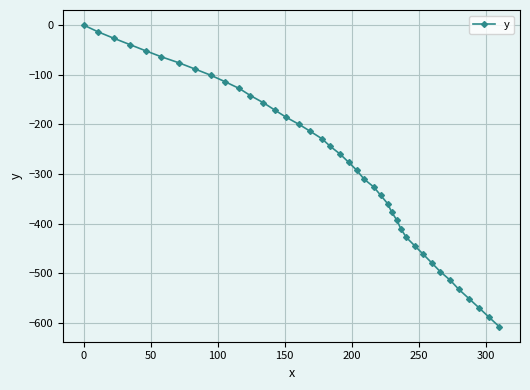

What is the minimum value shown in the chart?

-607.3